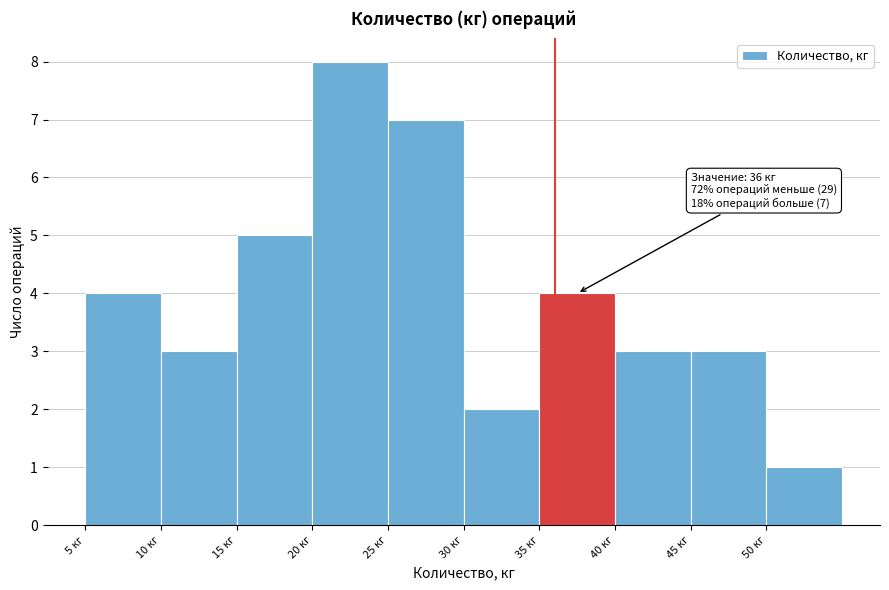

Which range on the x-axis has the tallest bar?

20 to 25